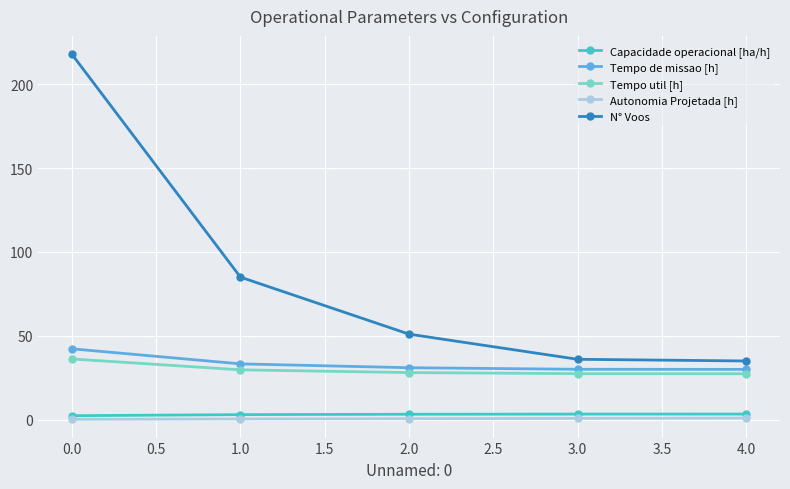

What is the label of the 3rd point from the left?

2.0